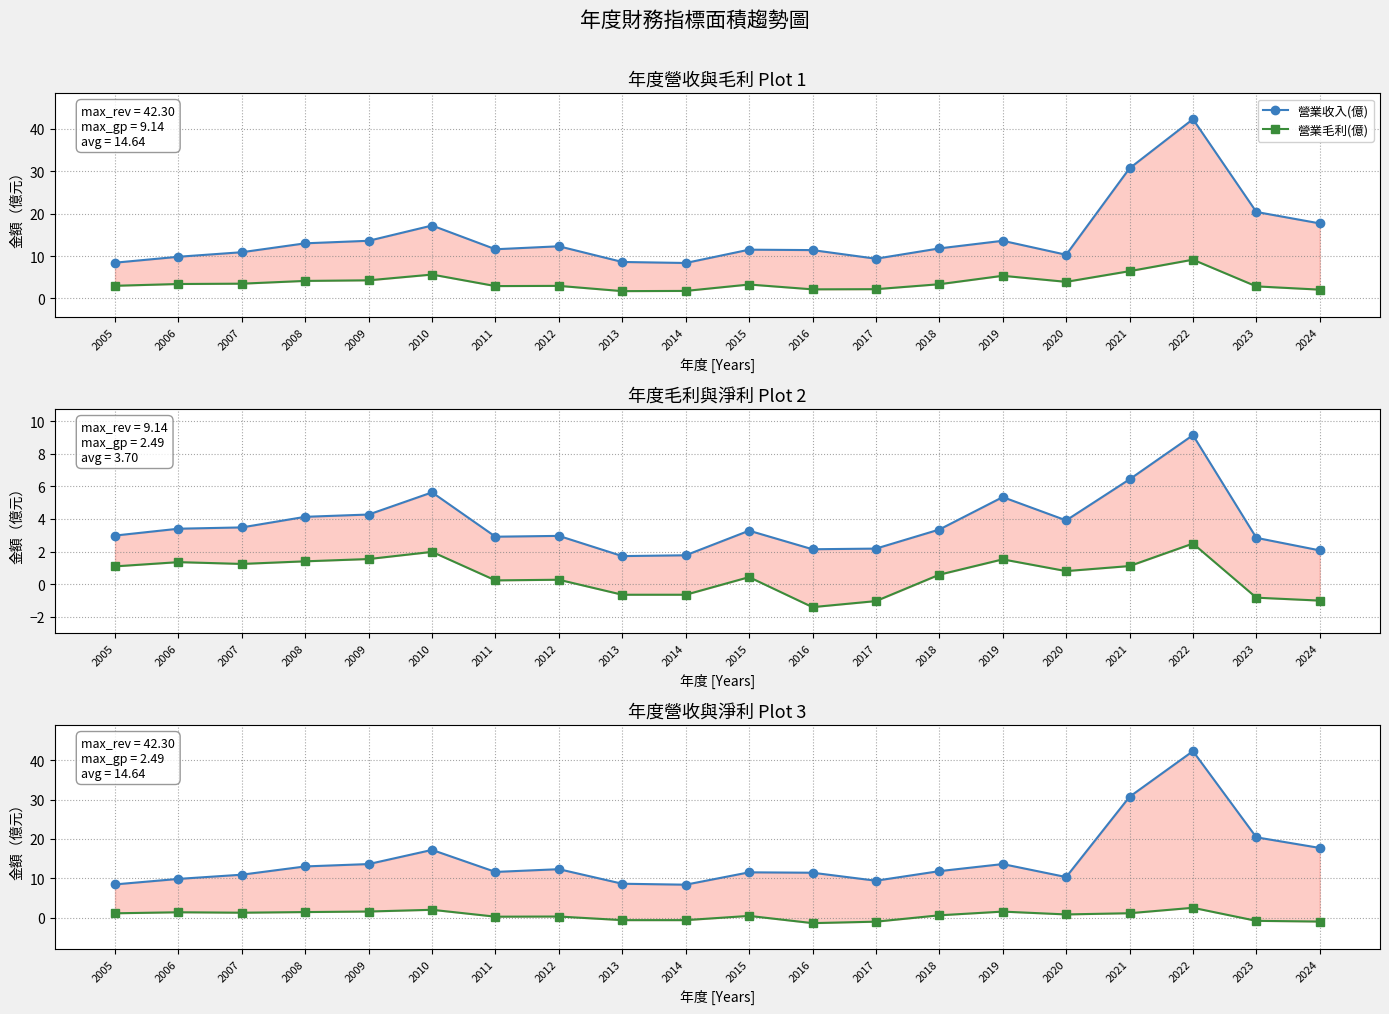

Which category has the lowest value in the 營業收入(億) series?

2014